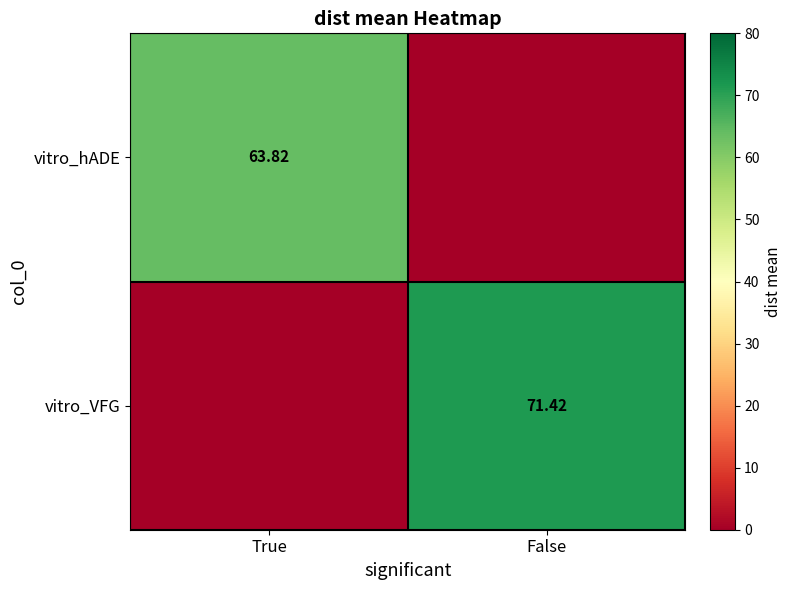

Is the value of vitro_VFG at False greater than the value of vitro_hADE at True?

Yes